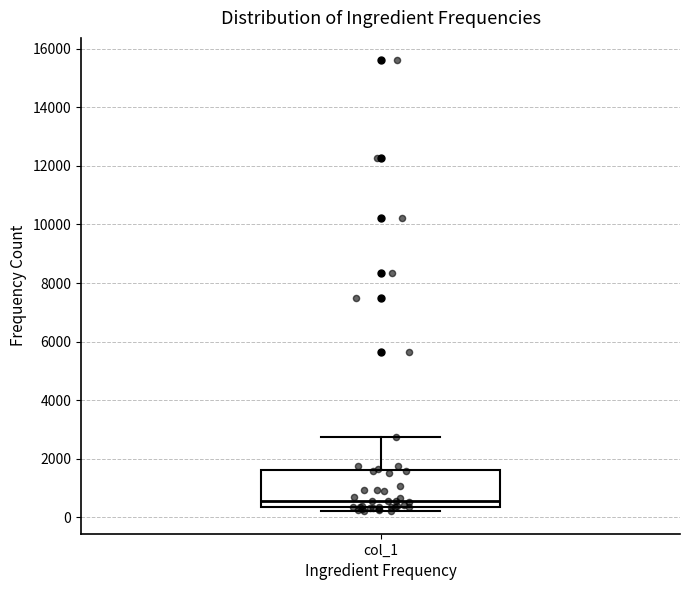

Where does the median line of the box for col_1 sit on the y-axis? The values are not printed on the chart, so give them approximately, as read against the axis.

600